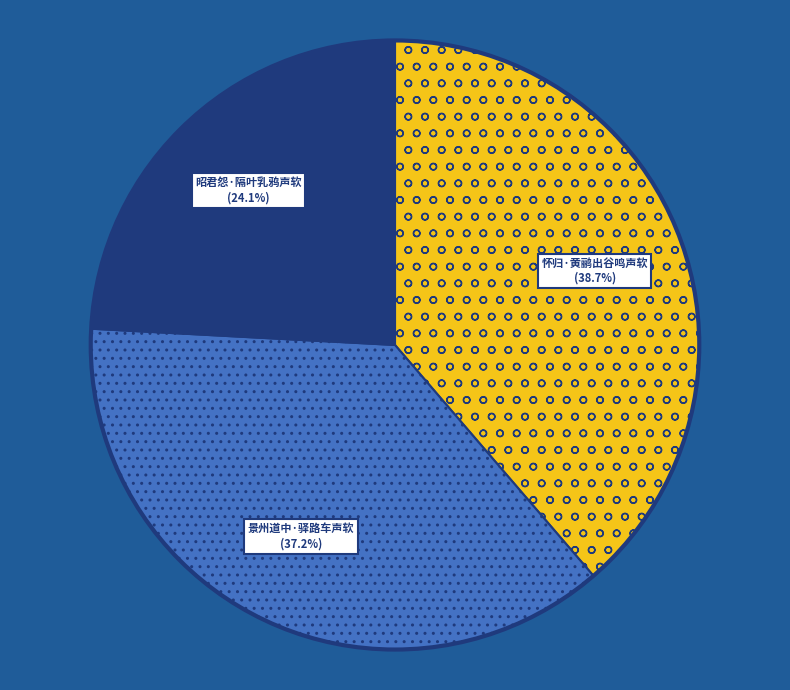

What percentage is the 景州道中·驿路车声软 slice, to the nearest percent?

37%